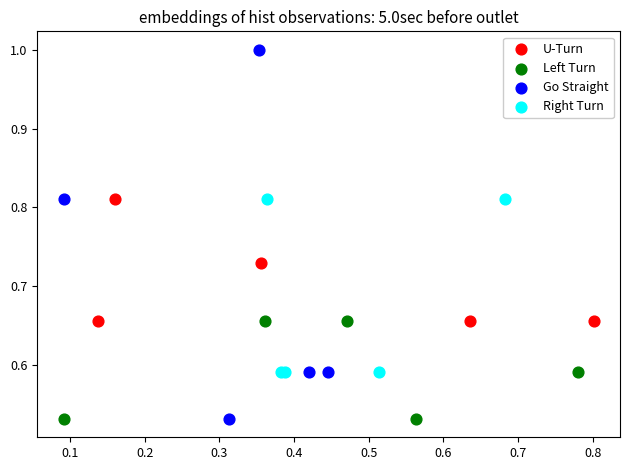

Which series has the widest spread of Y values?

Go Straight